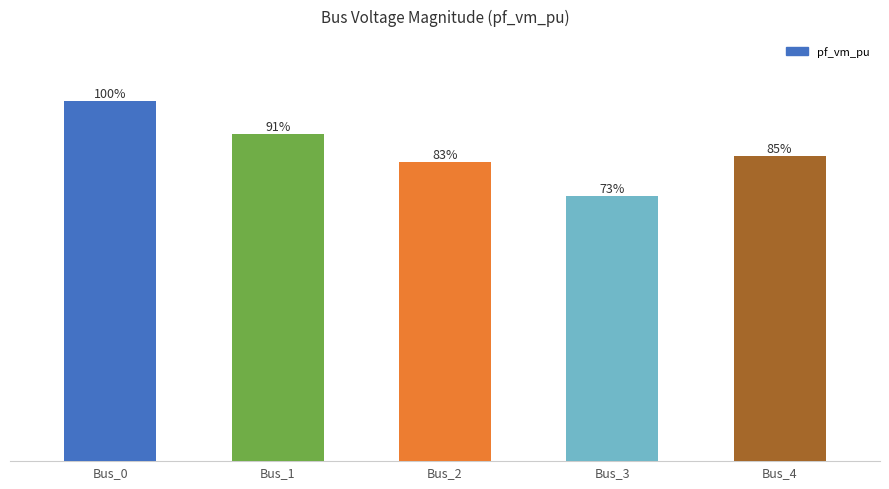

What is the greatest value displayed?

1.0